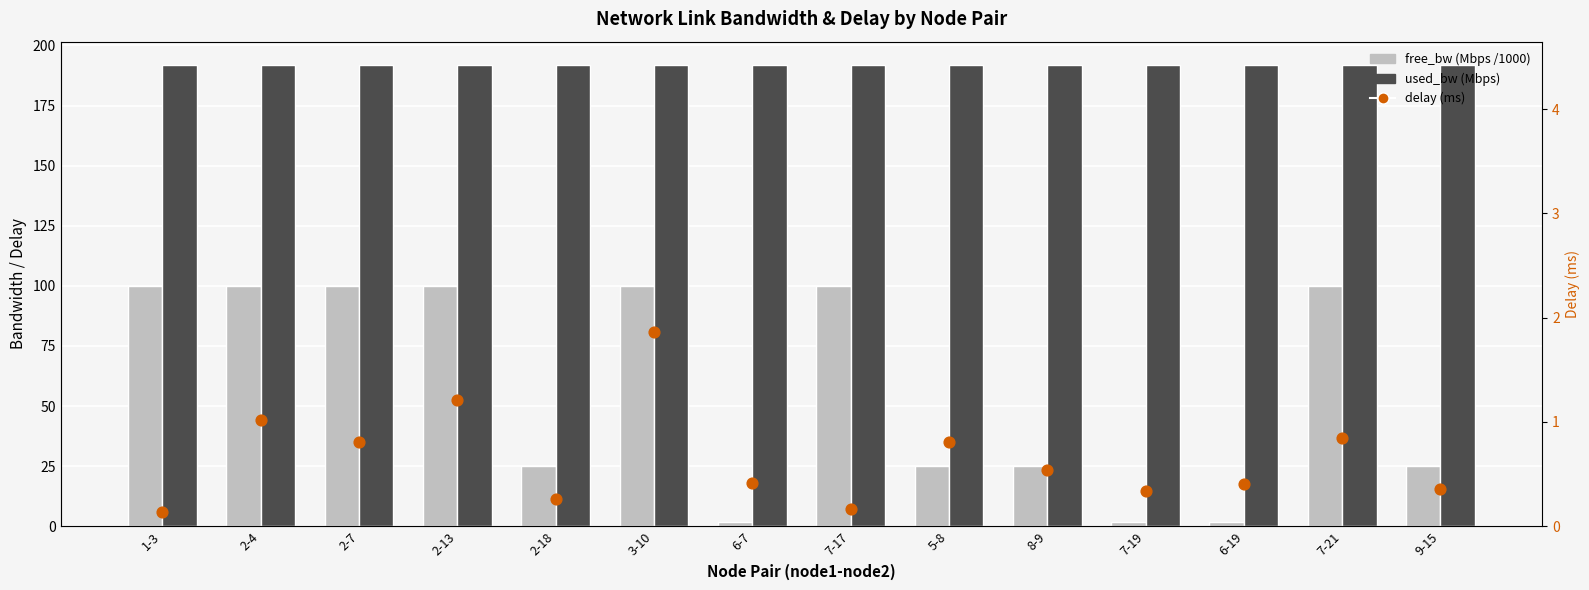

Which series reaches the maximum Y coordinate?

used_bw (Mbps)